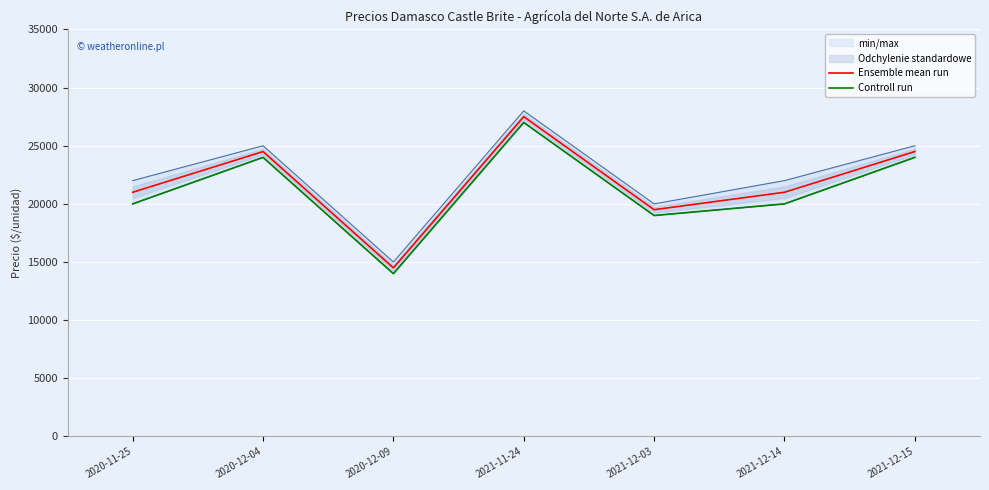

Which series has the largest total across all categories?

Ensemble mean run